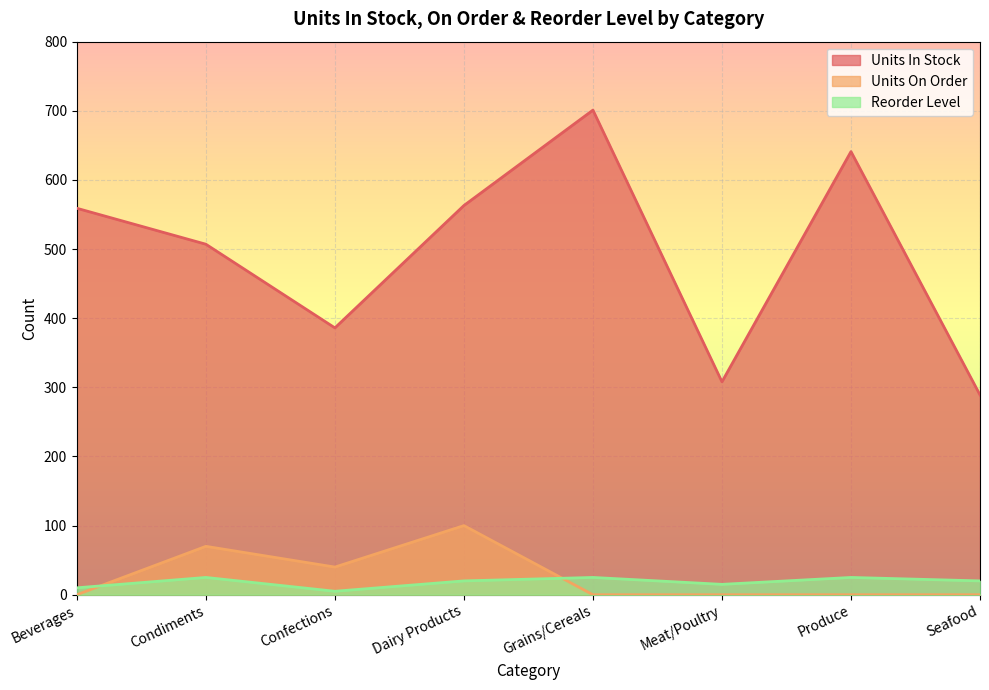

How many values in the Units In Stock series are below 559?

4